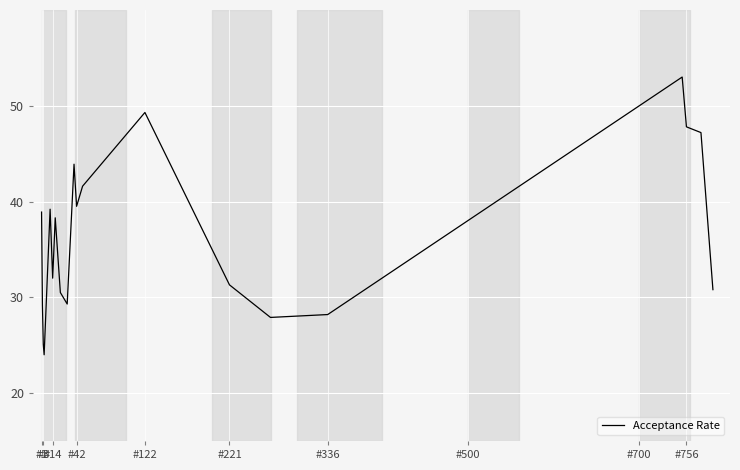

What is the difference between the maximum and minimum values?

29.0